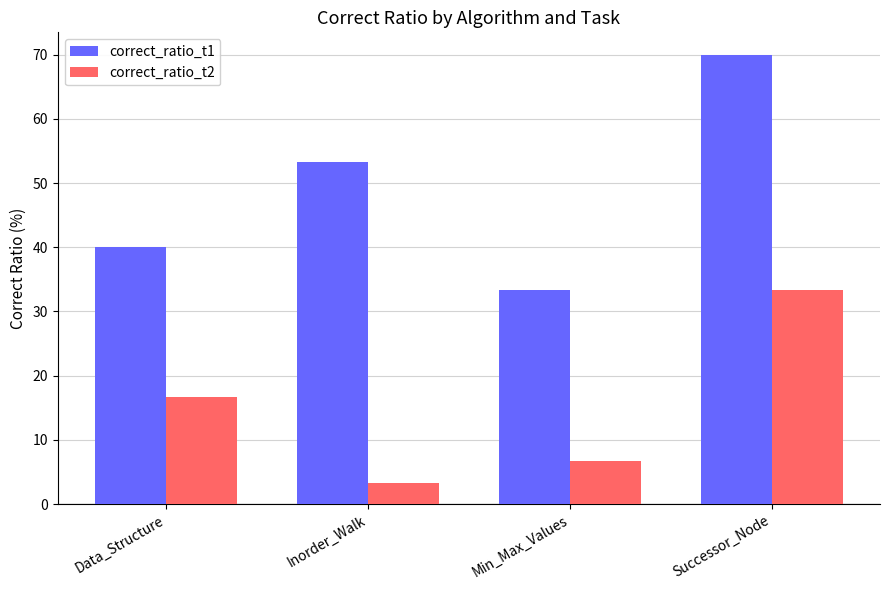

Are the bars horizontal?

No